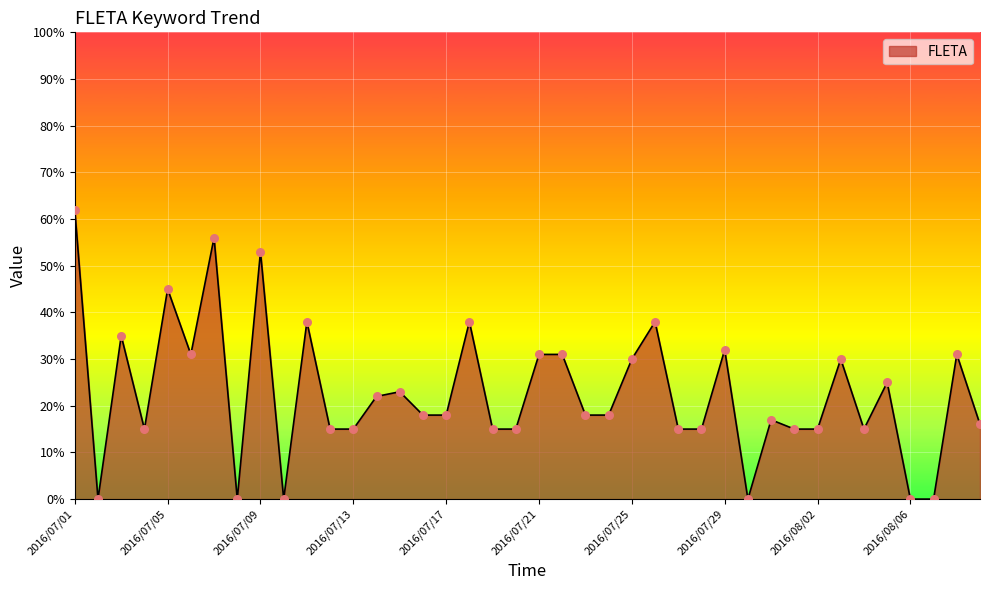

What is the difference between the maximum and minimum values?

62